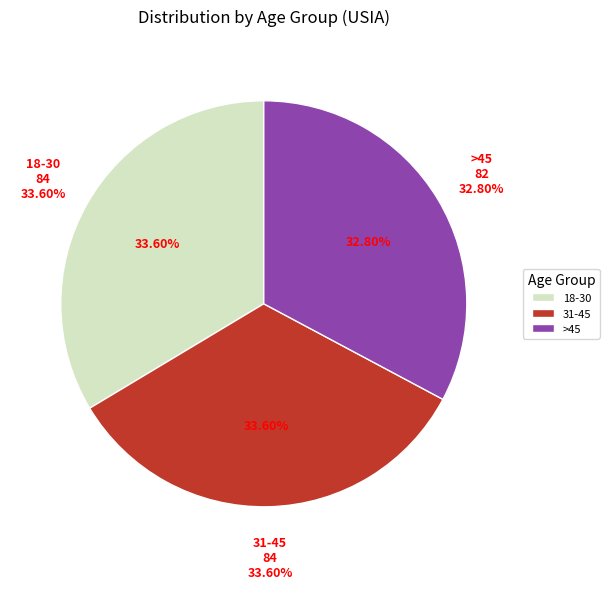

What portion of the pie excludes 18-30?

66.4%